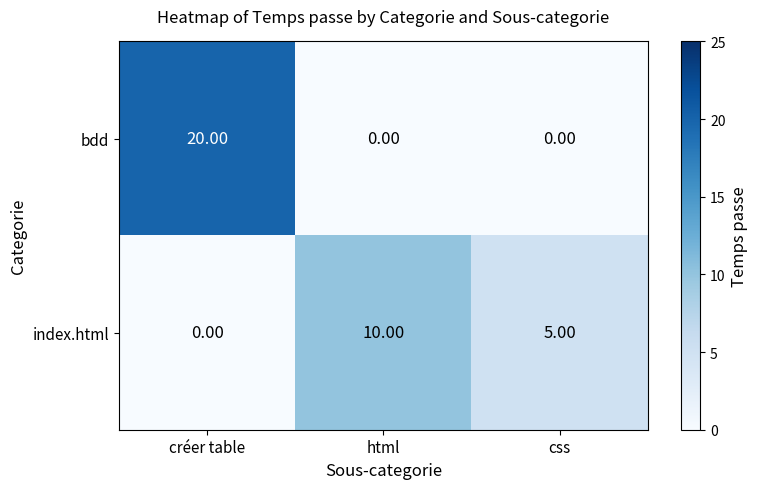

Rank the series by their average value, from lowest to highest.

index.html, bdd